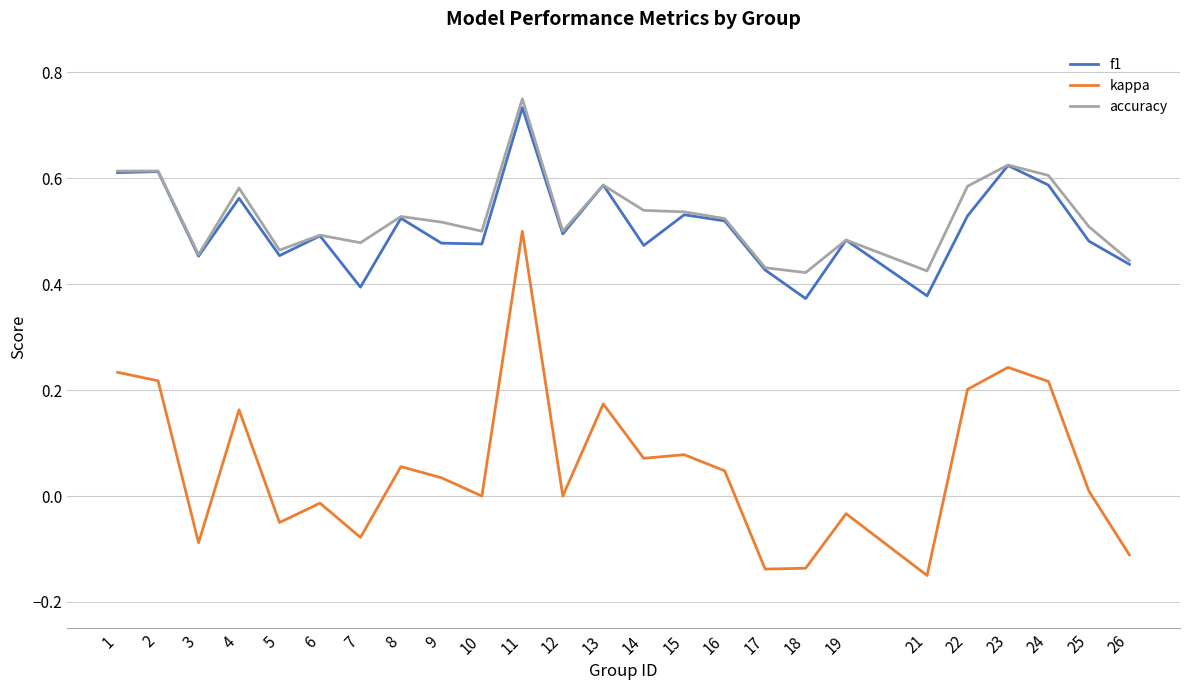

At which category does the chart reach its peak across all series?

11